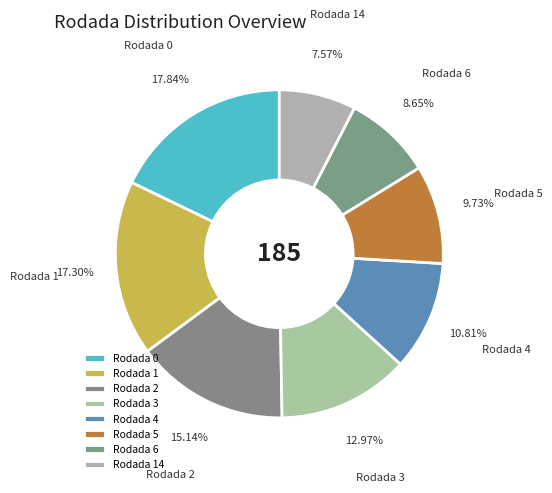

What is the smallest slice in the pie chart?

Rodada 14